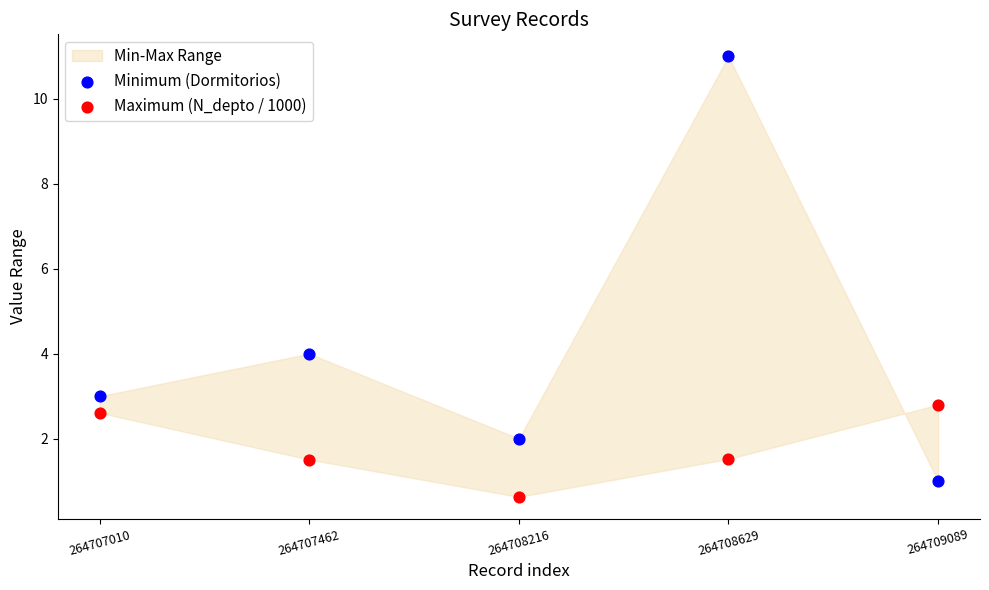

Which series contains the highest Y value?

Minimum (Dormitorios)